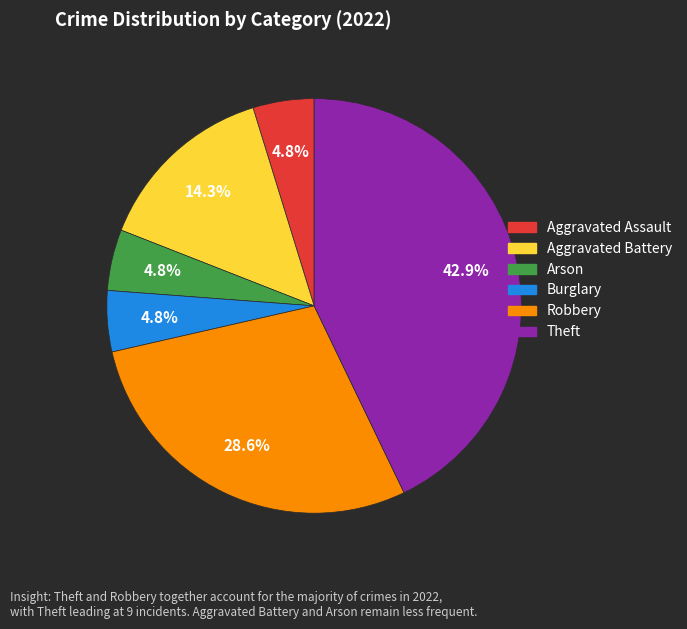

Does any single category account for the majority?

No